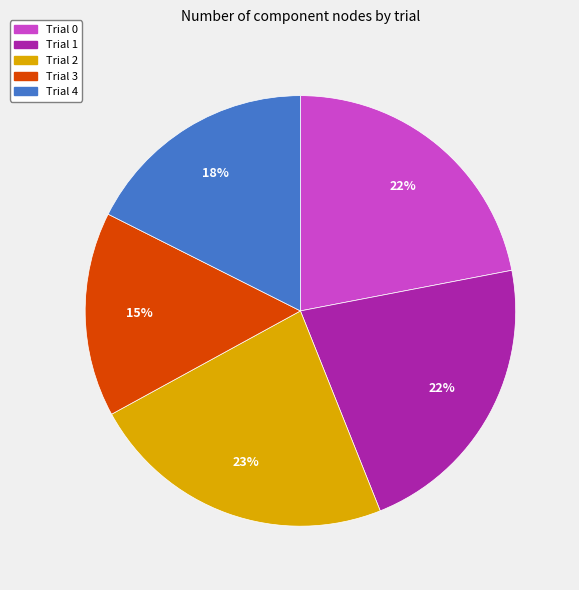

To the nearest percent, what percentage of the pie is Trial 4?

18%